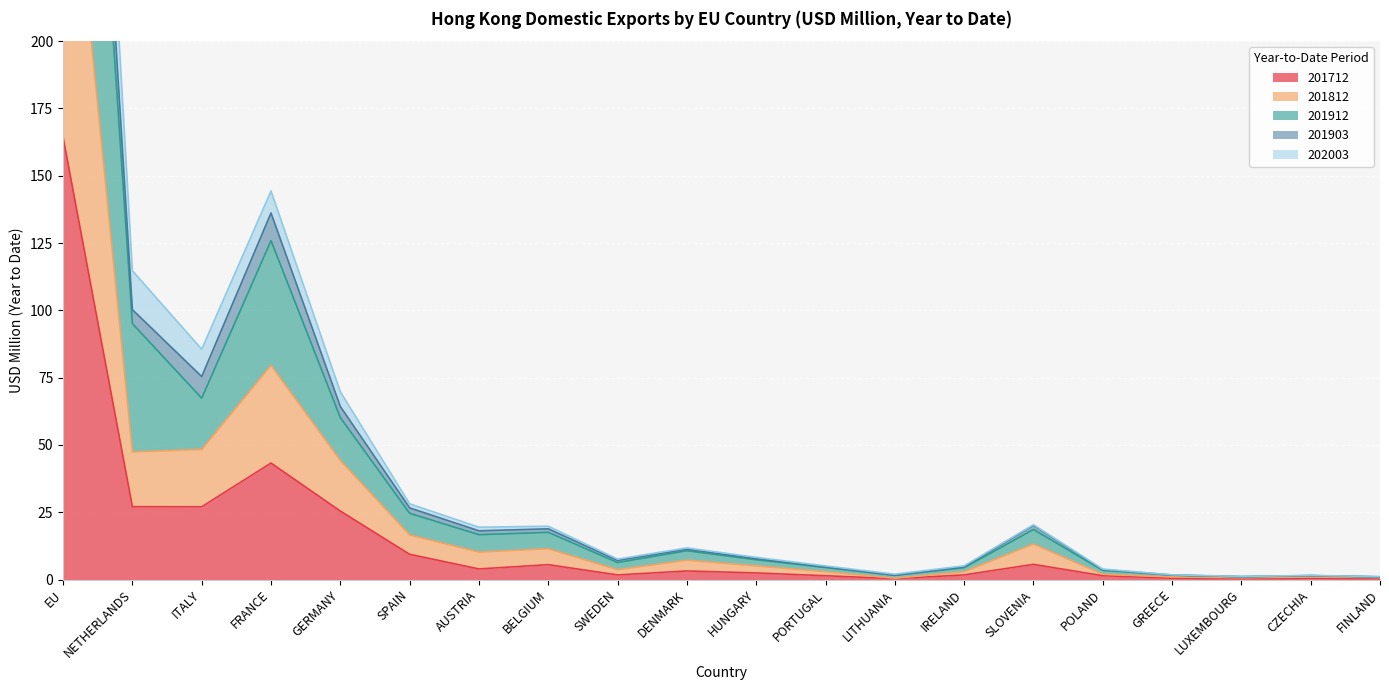

At which label is 201712 closest to 82?

FRANCE